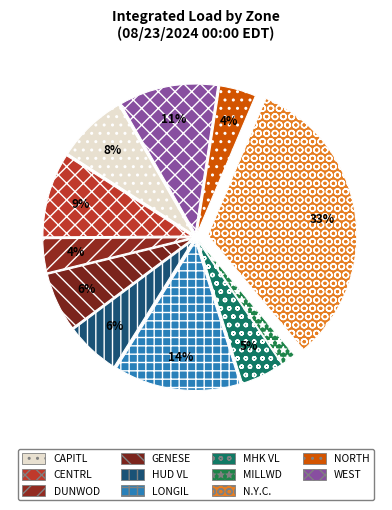

How many slices are in this pie chart?

11